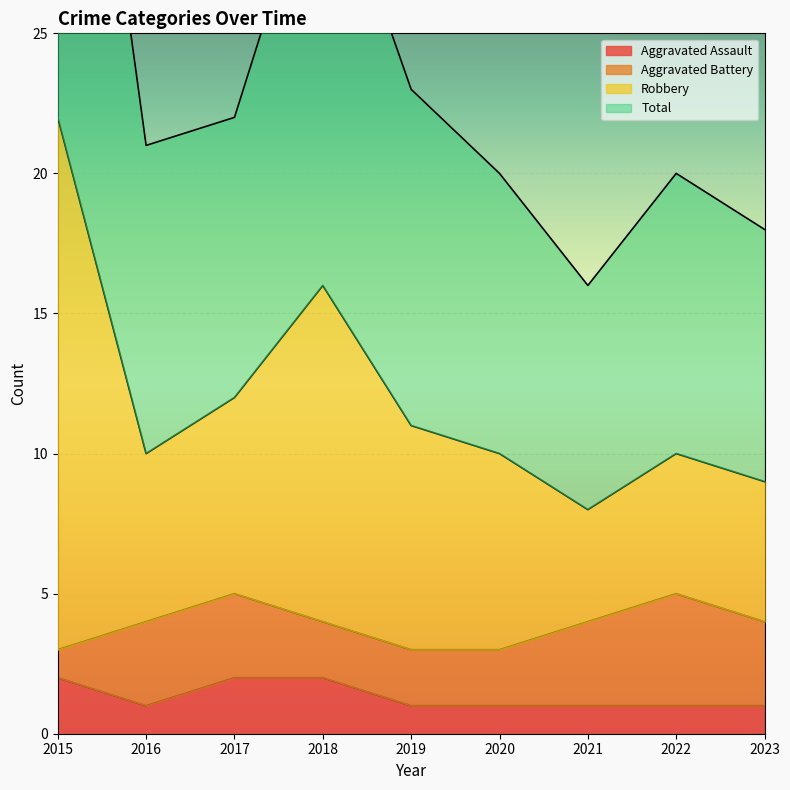

The value of Aggravated Assault at 2018 is 2. True or false?

True